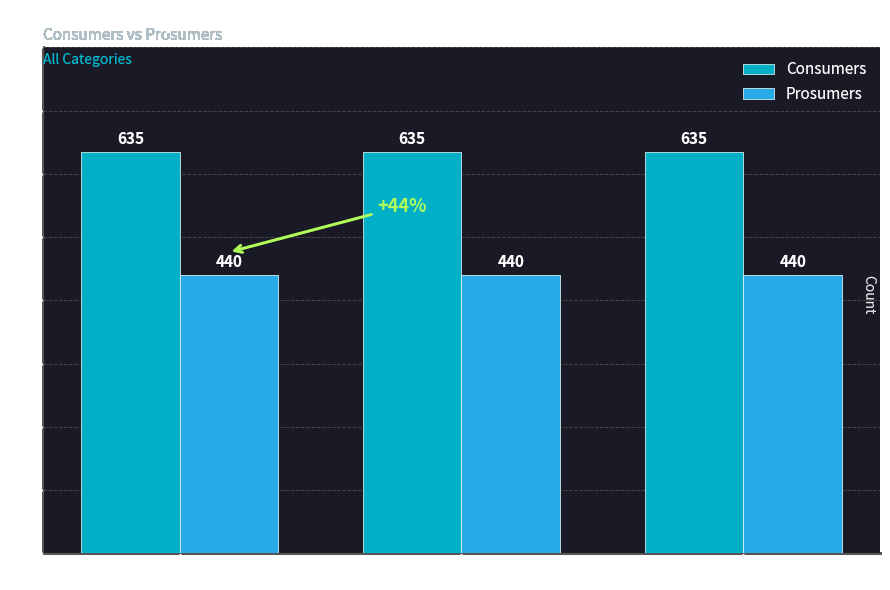

How many bars are there in total?

6